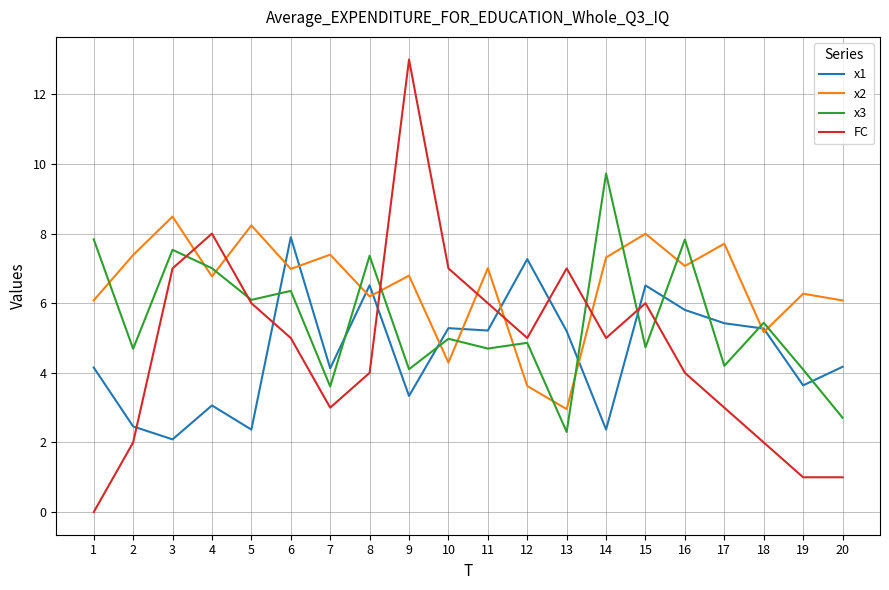

Is it true that x2 equals 3.6 at 12?

True